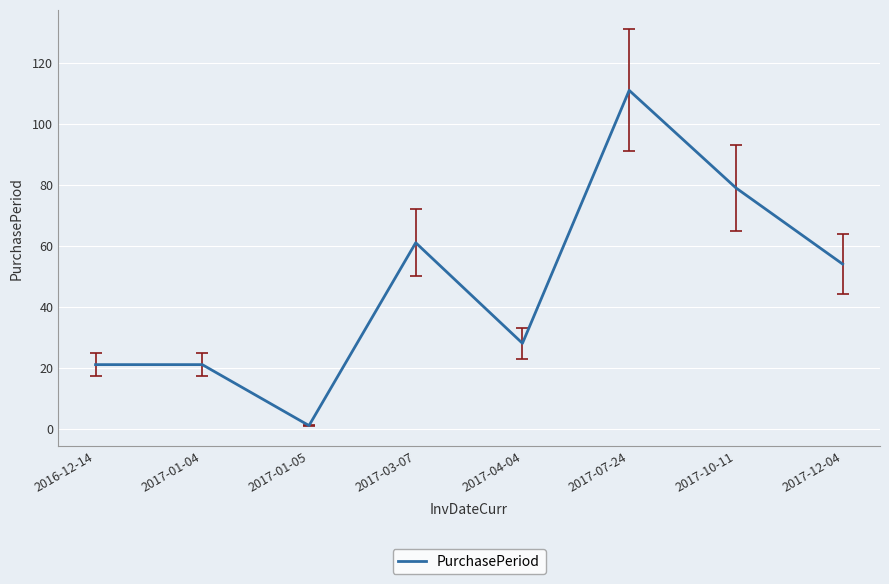

How many series are shown in this chart?

1